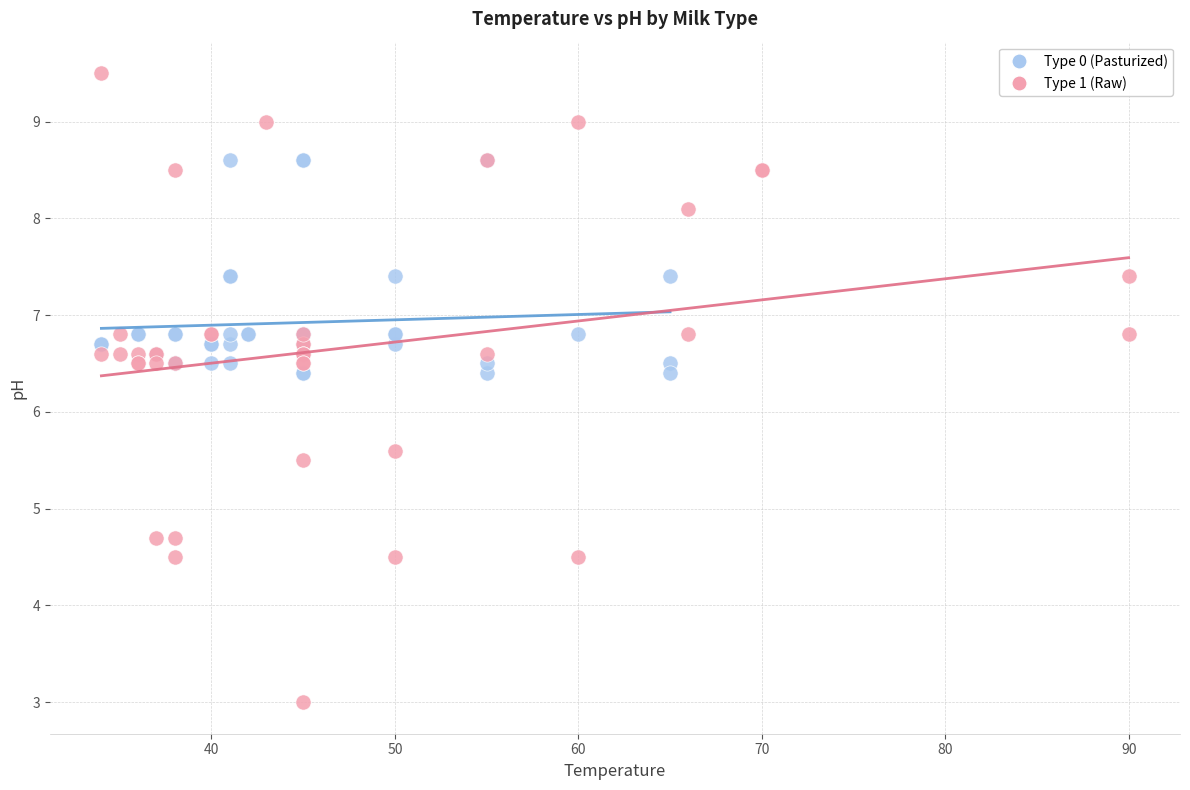

Which series has the largest Y range (max minus min)?

Type 1 (Raw)